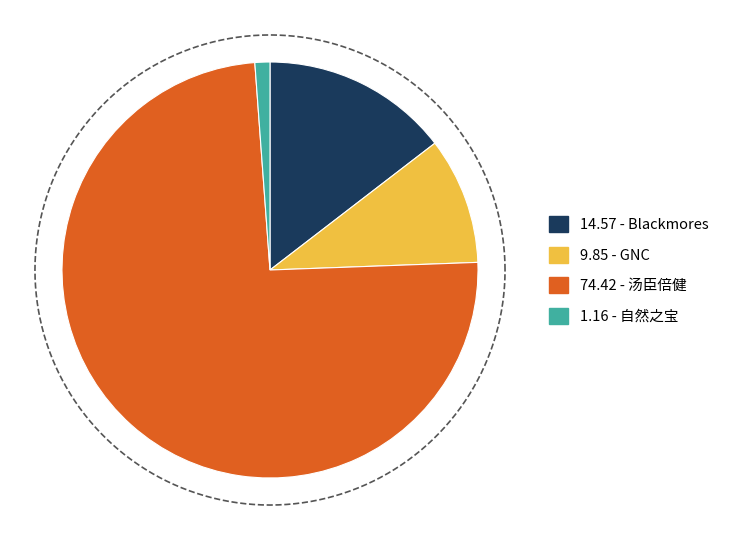

To the nearest percent, what is the combined percentage of Blackmores and 自然之宝?

16%